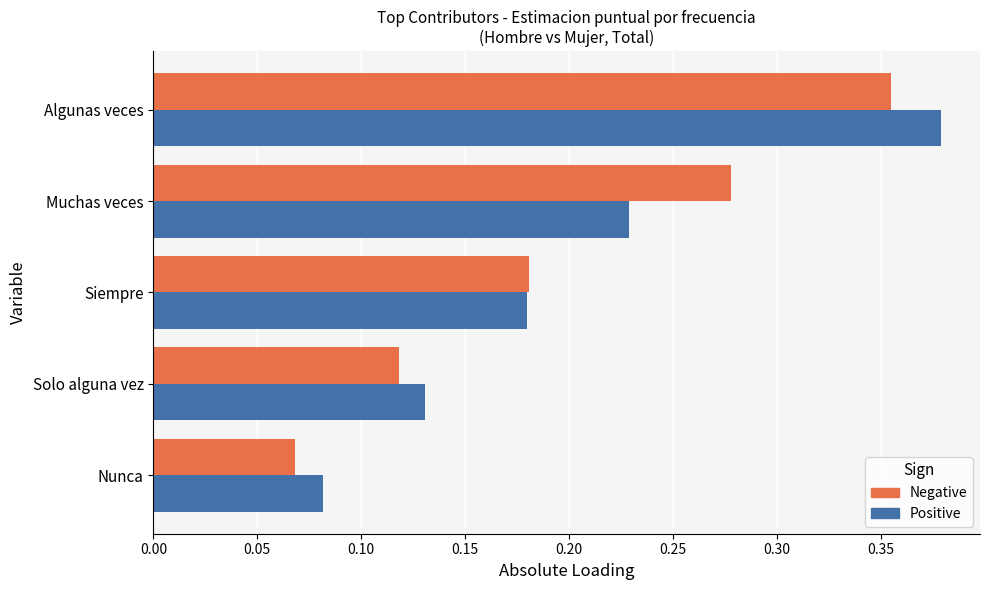

Count the Positive values in the range 0 to 1.

5